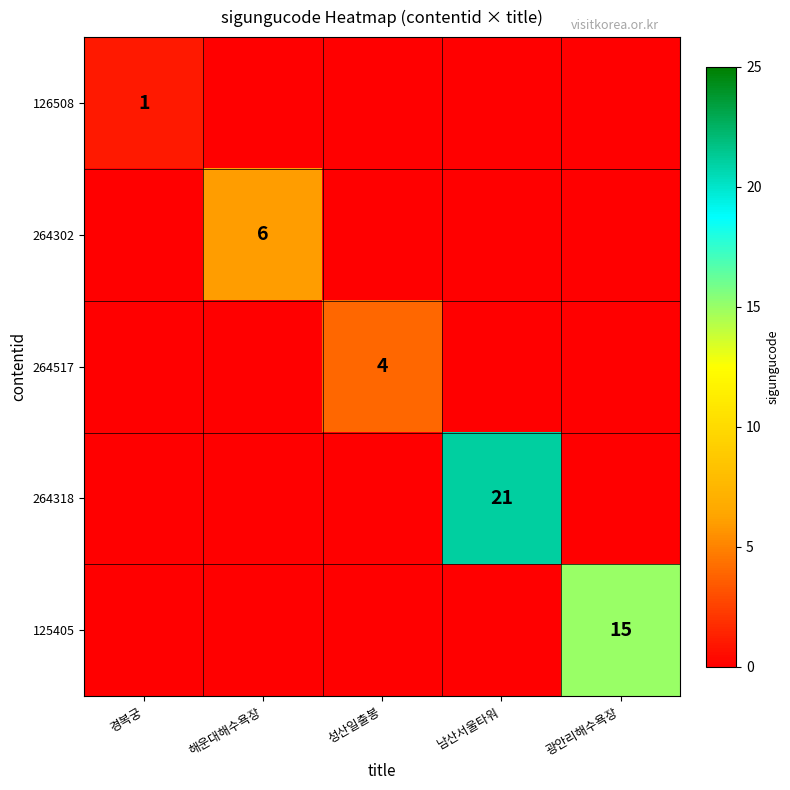

Is it true that 264517 equals 4 at 성산일출봉?

True